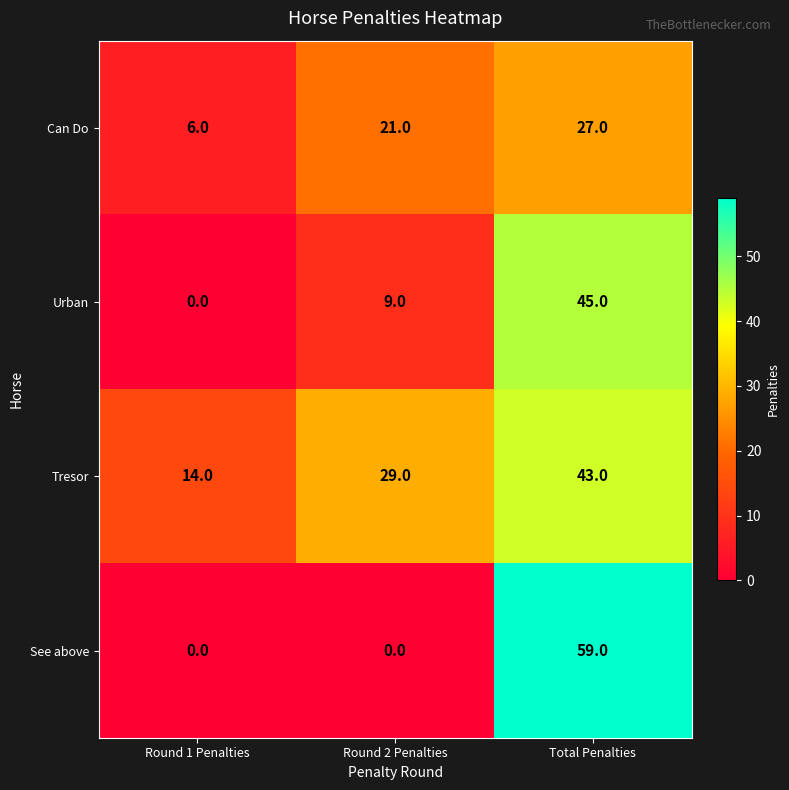

The value of Tresor at Total Penalties is 13. True or false?

False